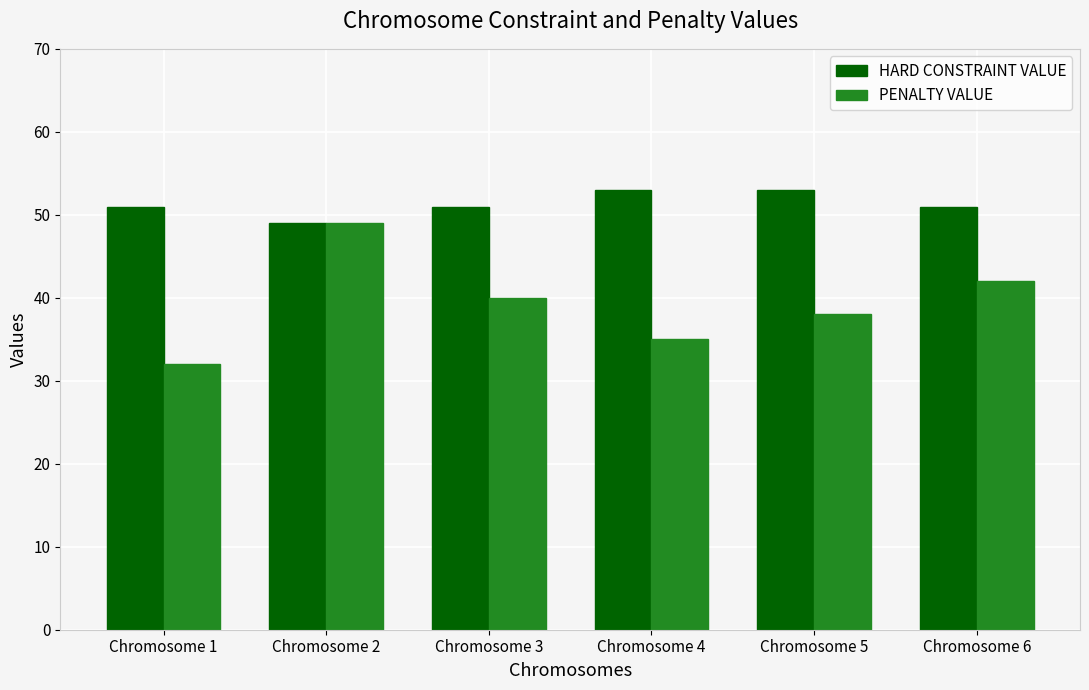

What is the average value of the HARD CONSTRAINT VALUE series?

51